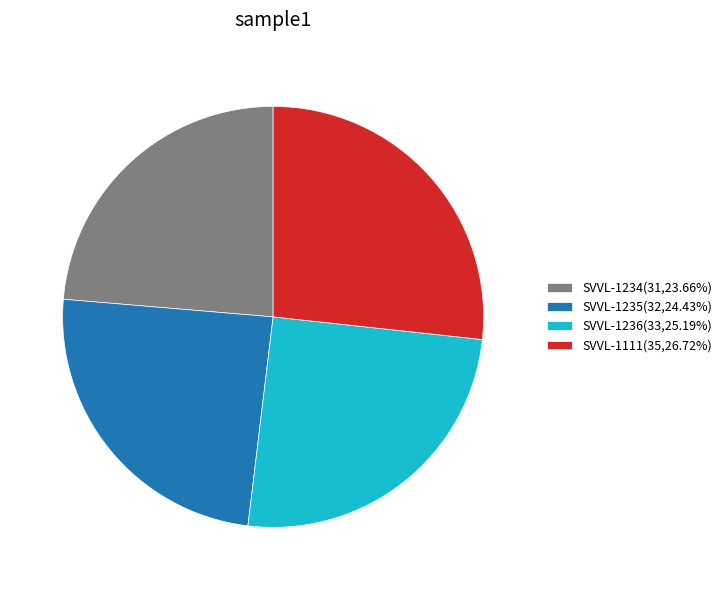

Does SVVL-1235 account for over 50% of the chart?

No